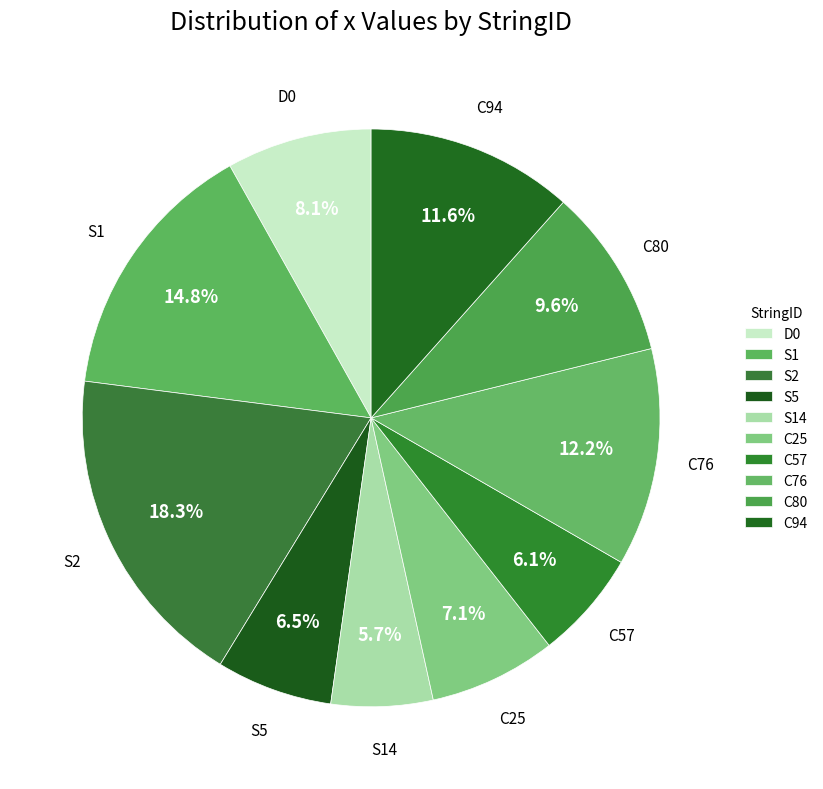

Does C80 represent more than half of the total?

No